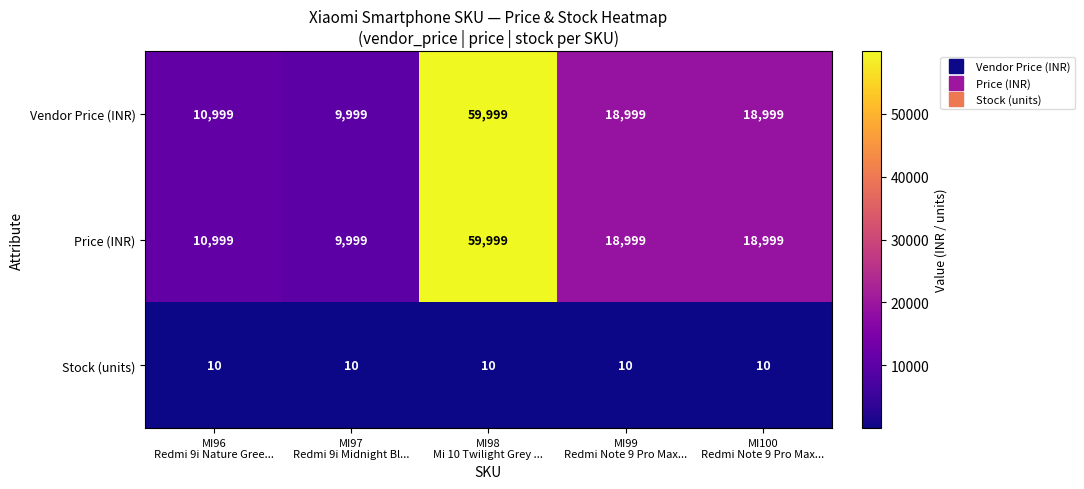

Reading right to left, transcribe all the data shown in this chart.

Vendor Price (INR): 18999	18999	59999	9999	10999
Price (INR): 18999	18999	59999	9999	10999
Stock (units): 10	10	10	10	10